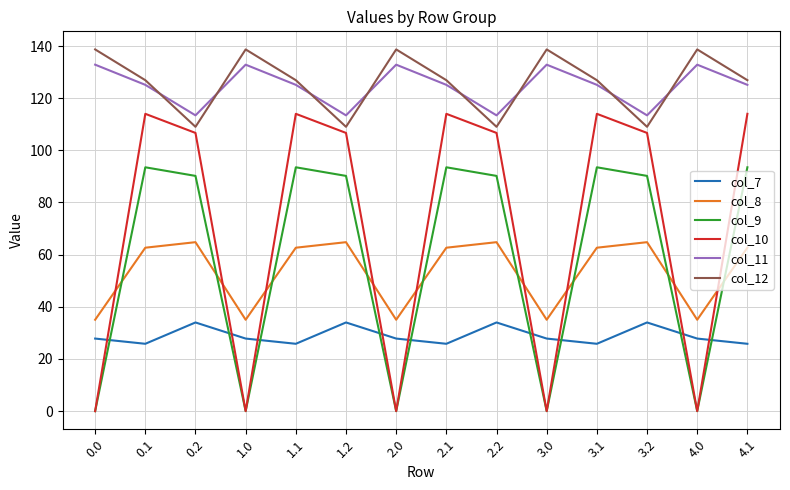

What position from the left is 3.0?

10